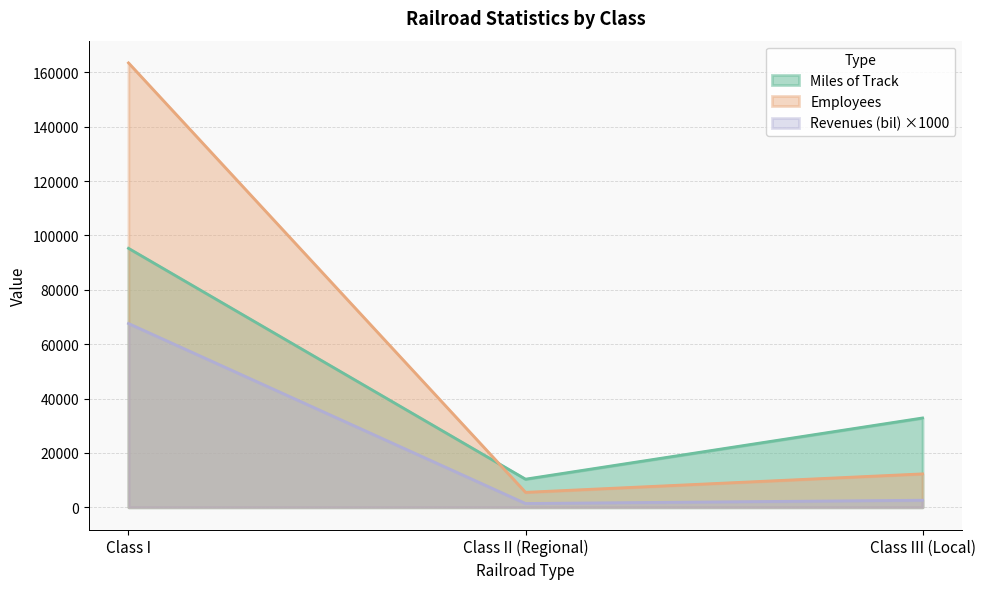

List the labels in order of Revenues (bil) value, largest first.

Class I, Class III (Local), Class II (Regional)